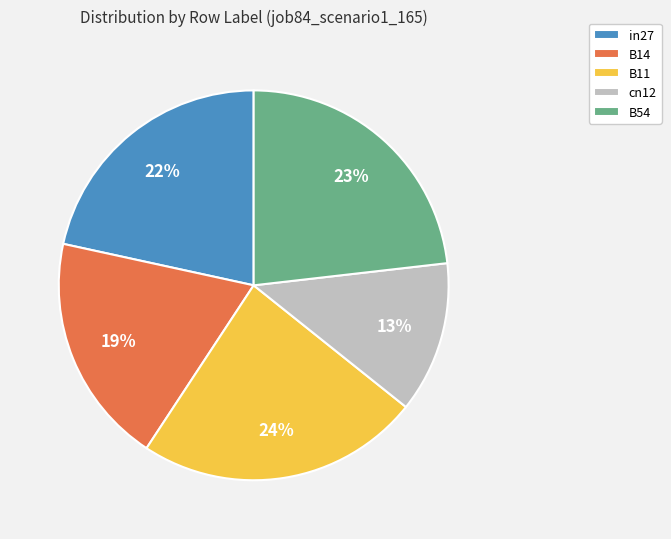

Count the number of slices in the pie.

5